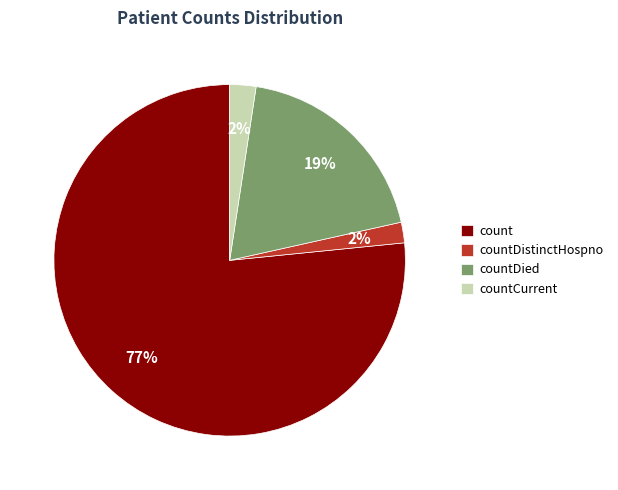

Is the sum of countCurrent and countDistinctHospno greater than half?

No